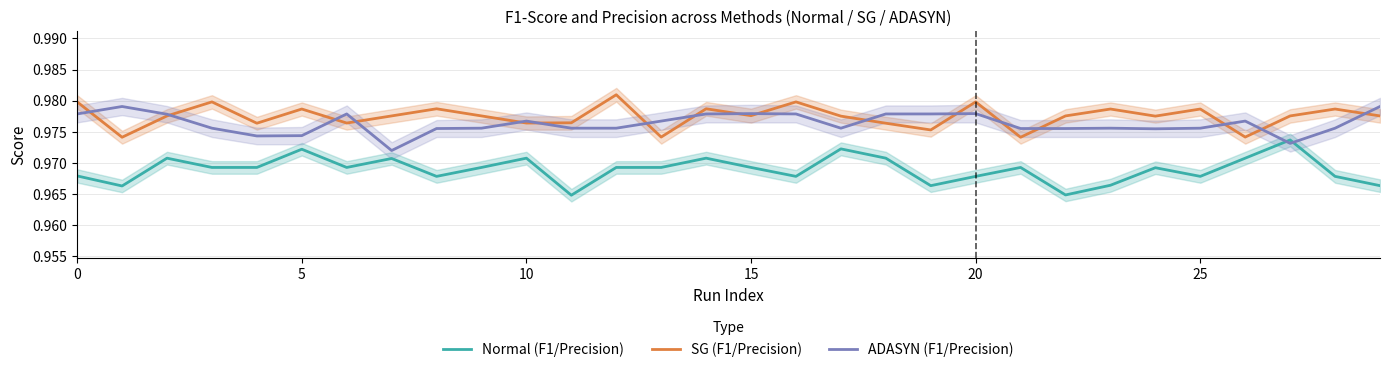

What is the sum of the Normal (F1/Precision) values at 0 and 13?

1.9